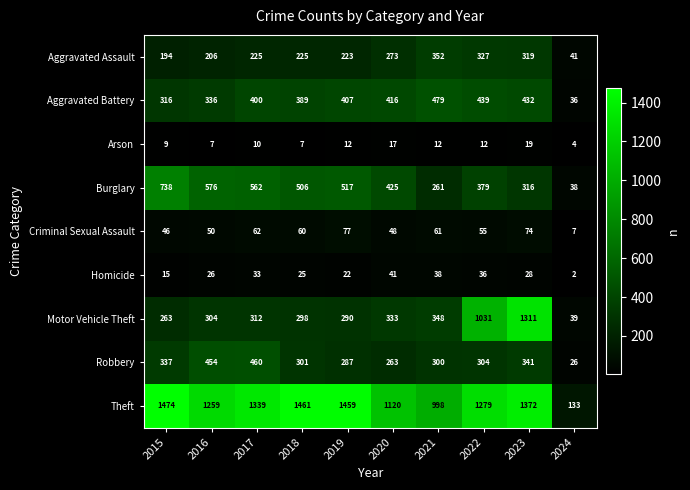

Which series changed the most between 2016 and 2021?

Burglary